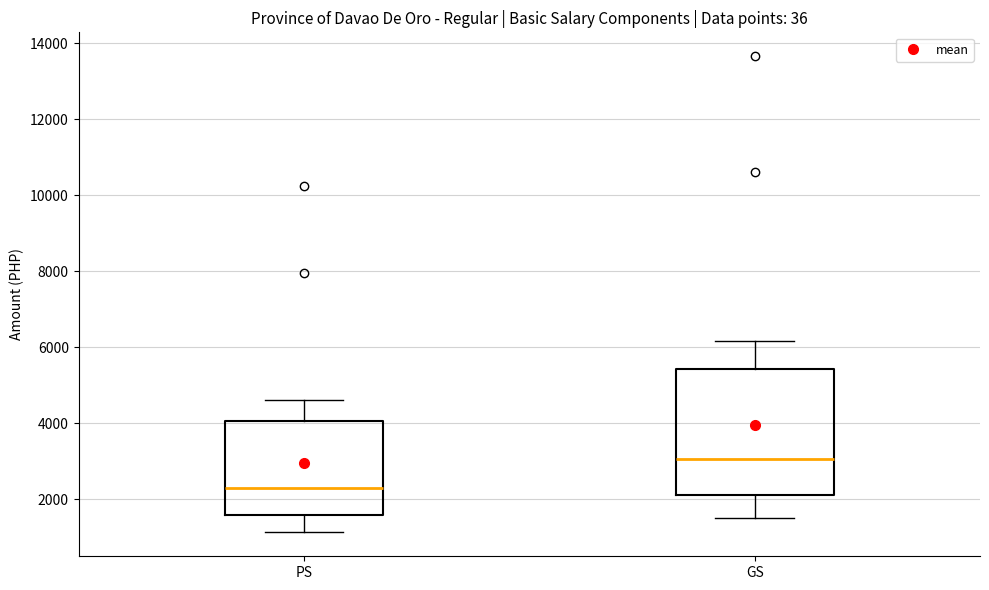

Which box has the lowest median line?

PS